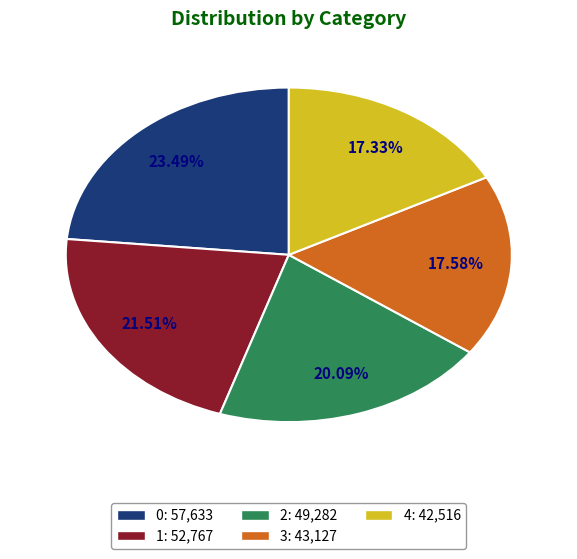

What percentage is NOT represented by 2?

79.9%